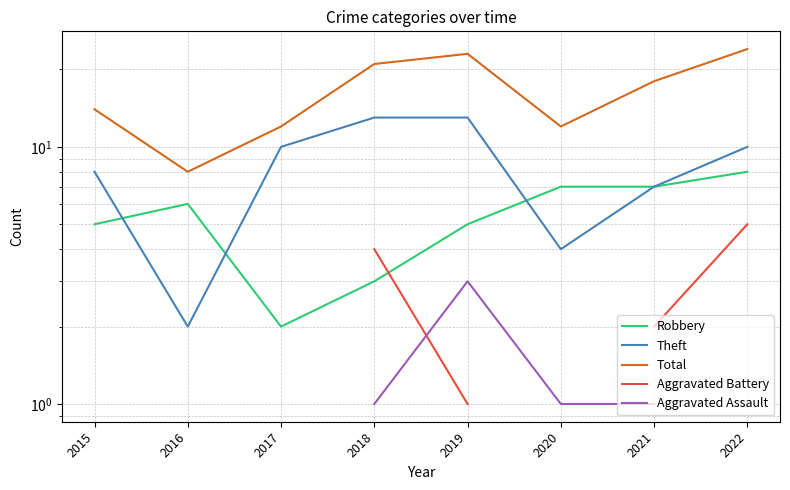

The value of Total at 2018 is 21.0. True or false?

True